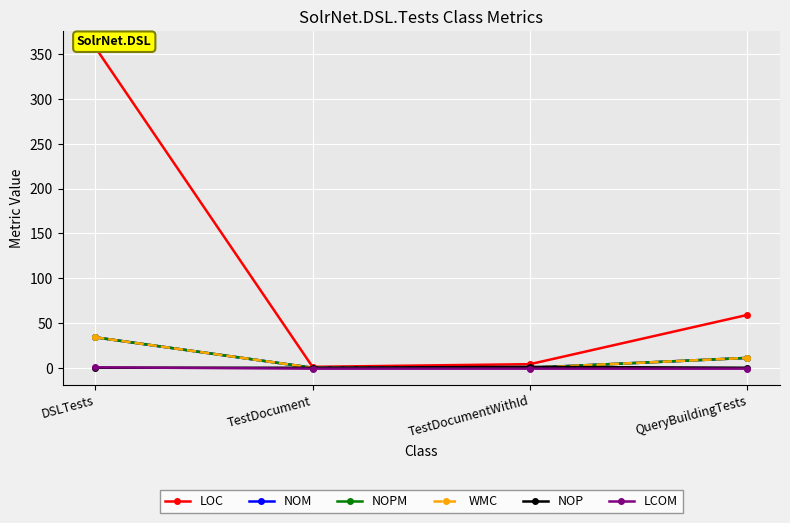

What is the difference between the NOPM values at DSLTests and TestDocument?

34.0